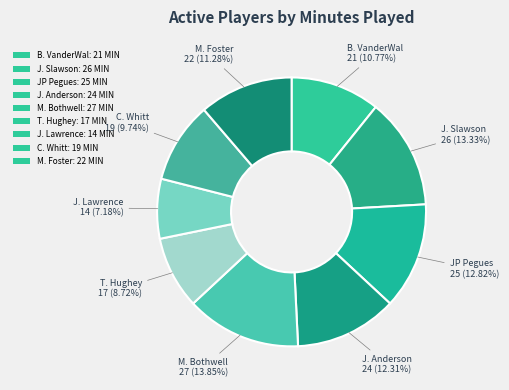

To the nearest percent, what is the combined percentage of B. VanderWal and C. Whitt?

21%